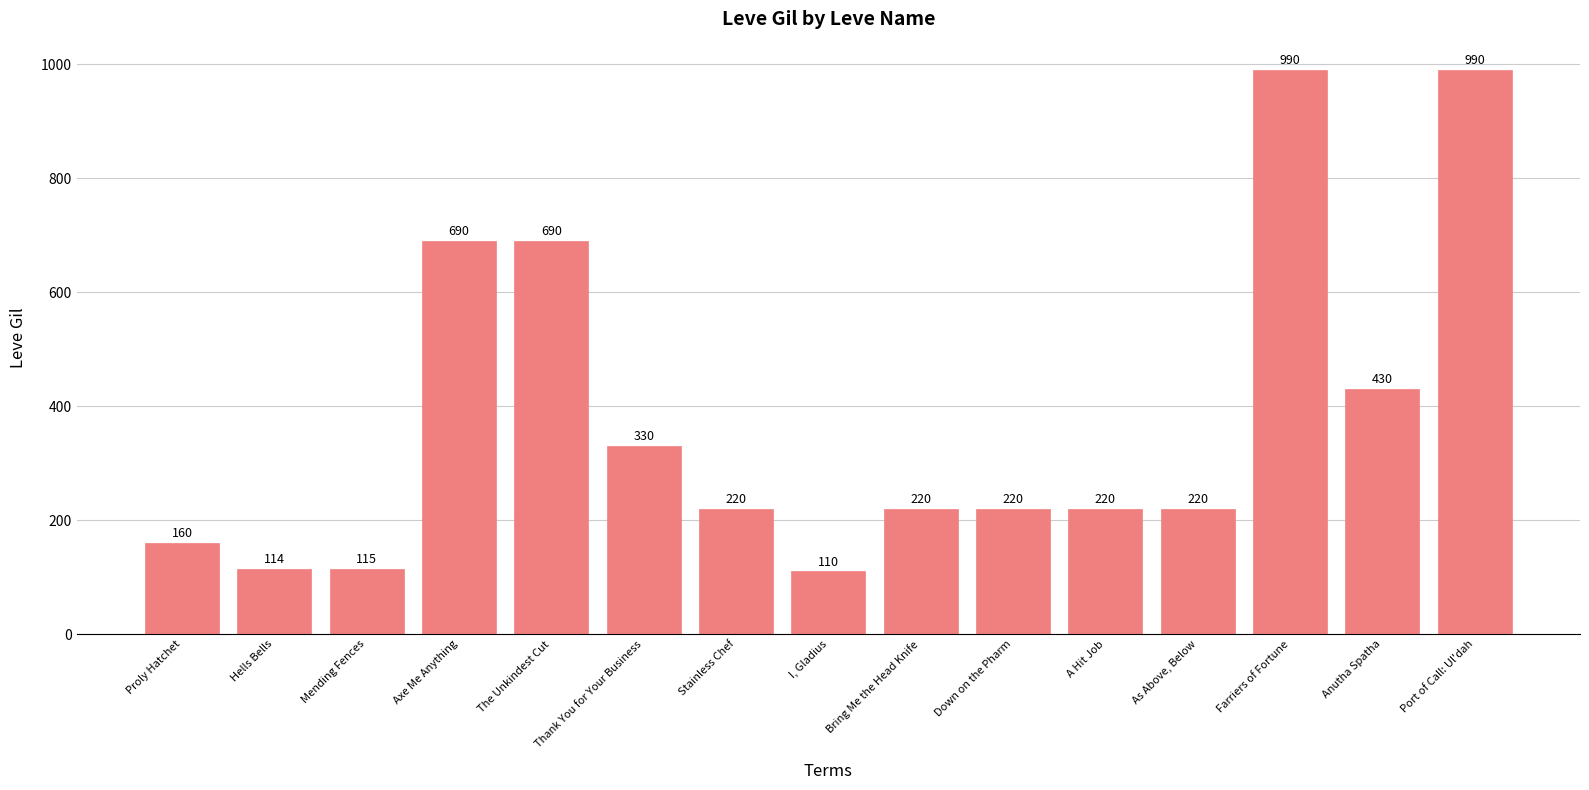

Is it true that the value at As Above, Below is 338?

False